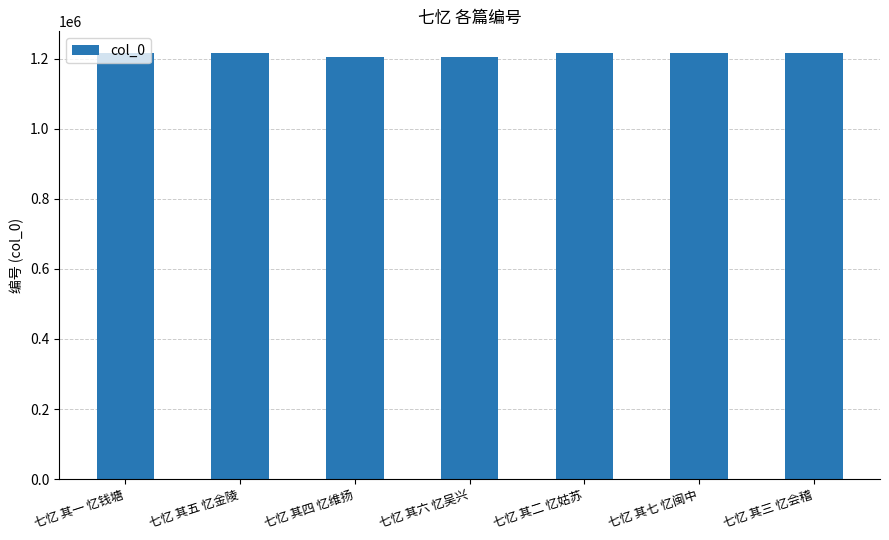

What is the ratio of the value at 七忆 其七 忆闽中 to the value at 七忆 其三 忆会稽?

1.0